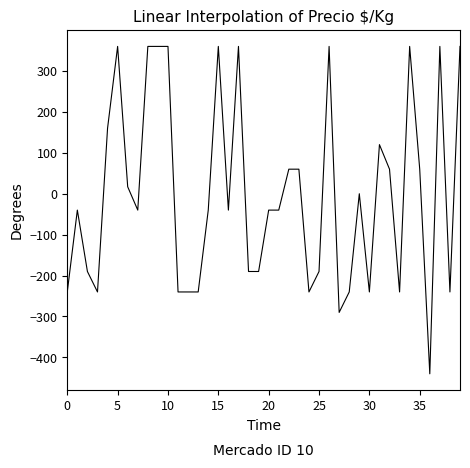

What is the minimum value shown in the chart?

-440.2